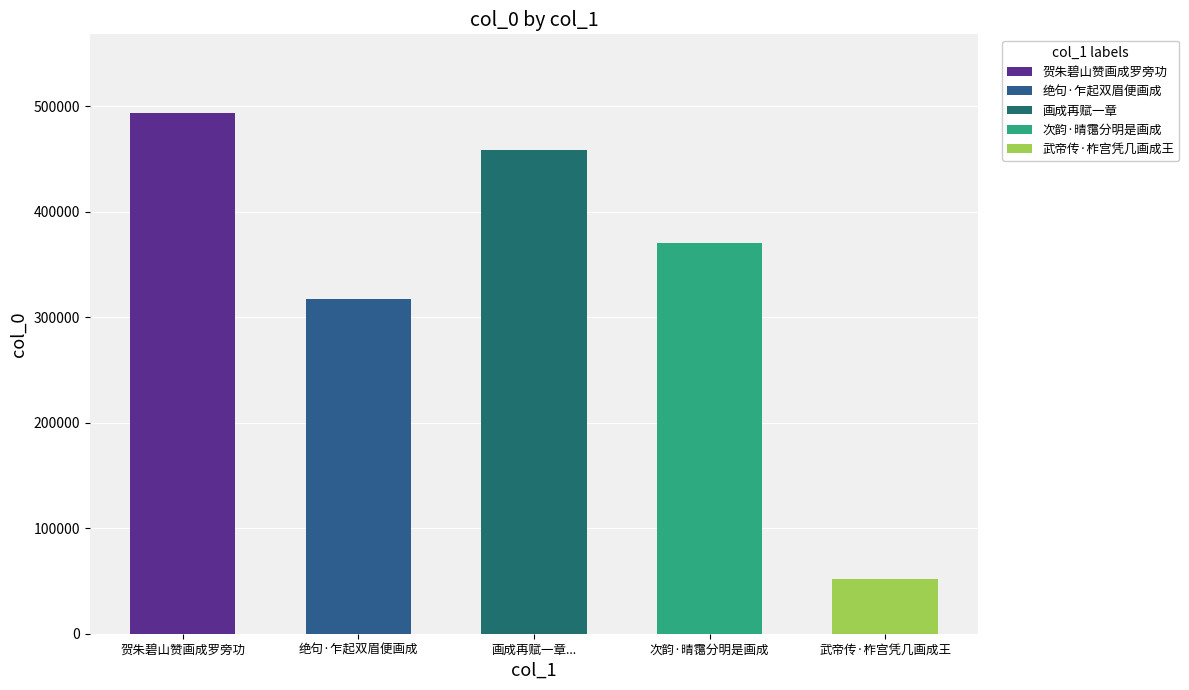

What is the change in value from 贺朱碧山赞画成罗旁功 to 次韵·晴霭分明是画成?

-123241